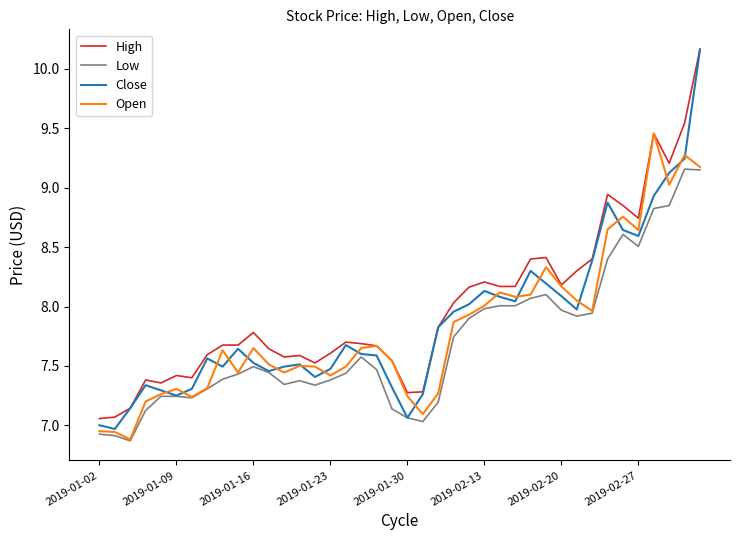

Which series has the largest range (max minus min)?

Close